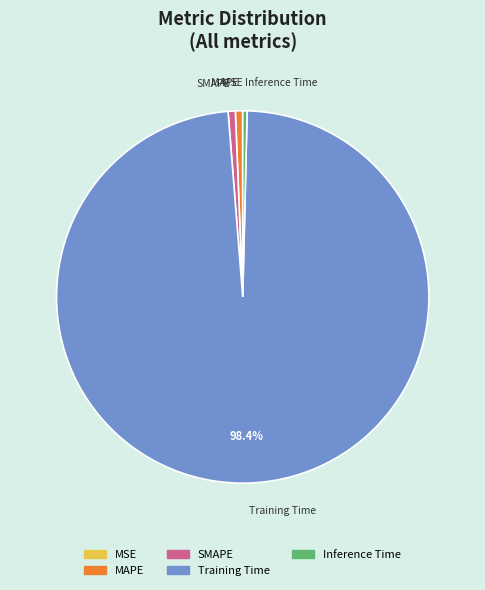

Do Inference Time and Training Time together represent more than half of the pie?

Yes